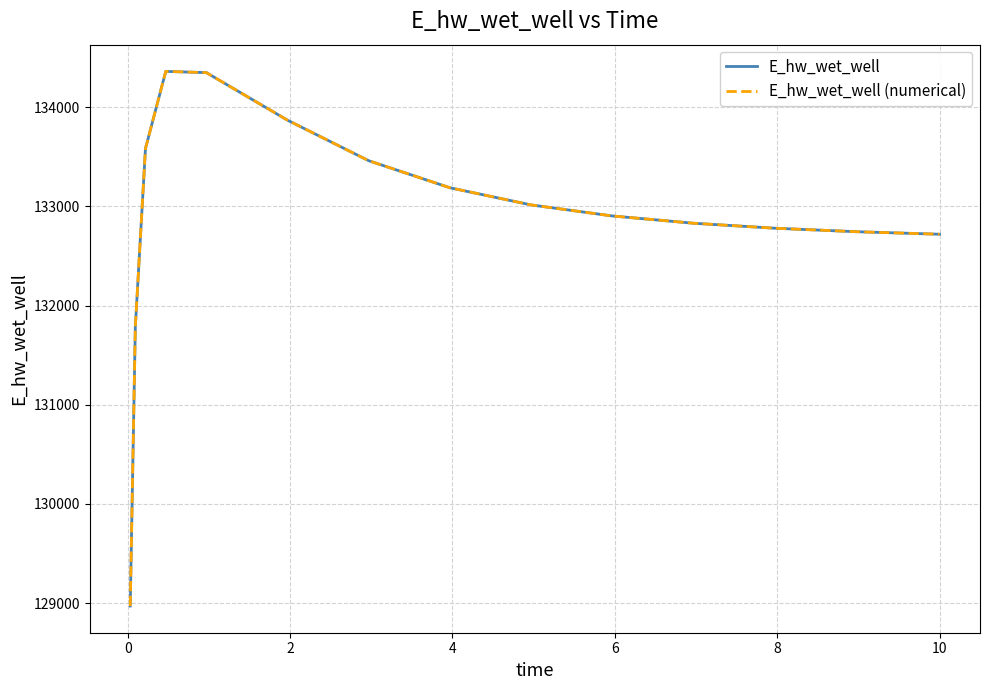

Does the chart display data point markers on the line(s)?

No